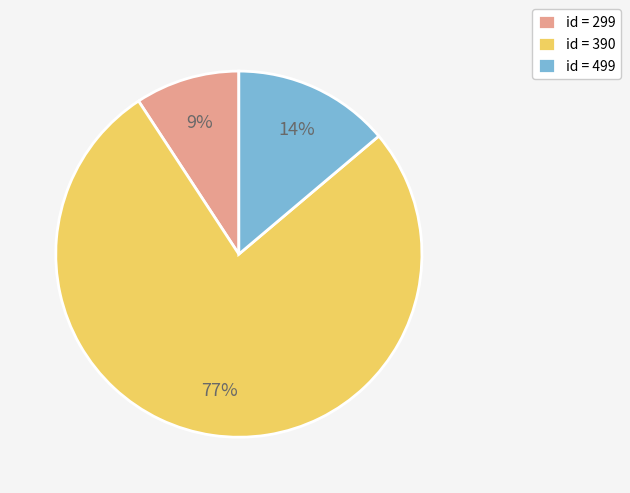

How many slices are in this pie chart?

3